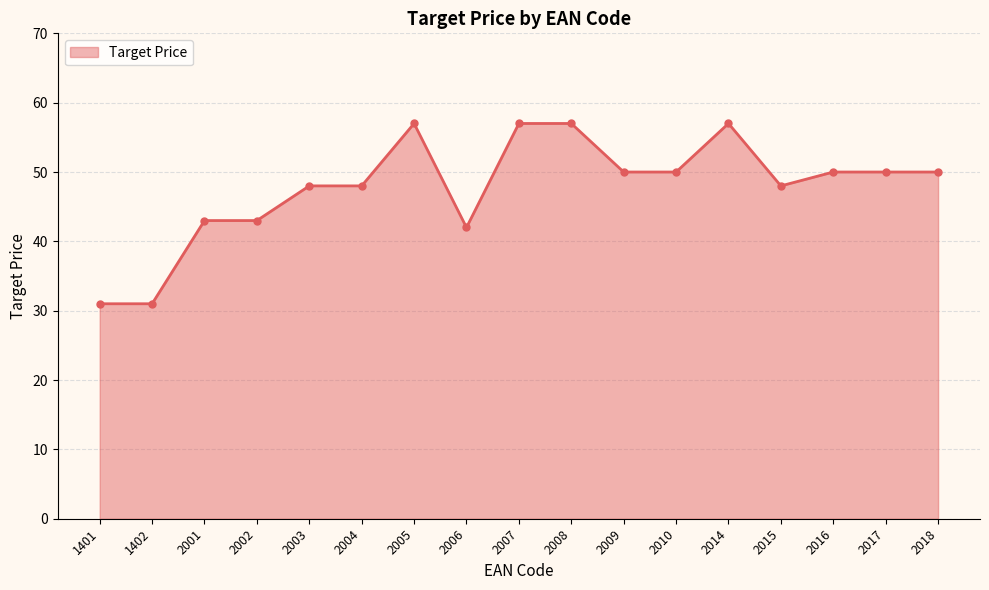

Reading left to right, extract all data points from this chart.

1401=31	1402=31	2001=43	2002=43	2003=48	2004=48	2005=57	2006=42	2007=57	2008=57	2009=50	2010=50	2014=57	2015=48	2016=50	2017=50	2018=50